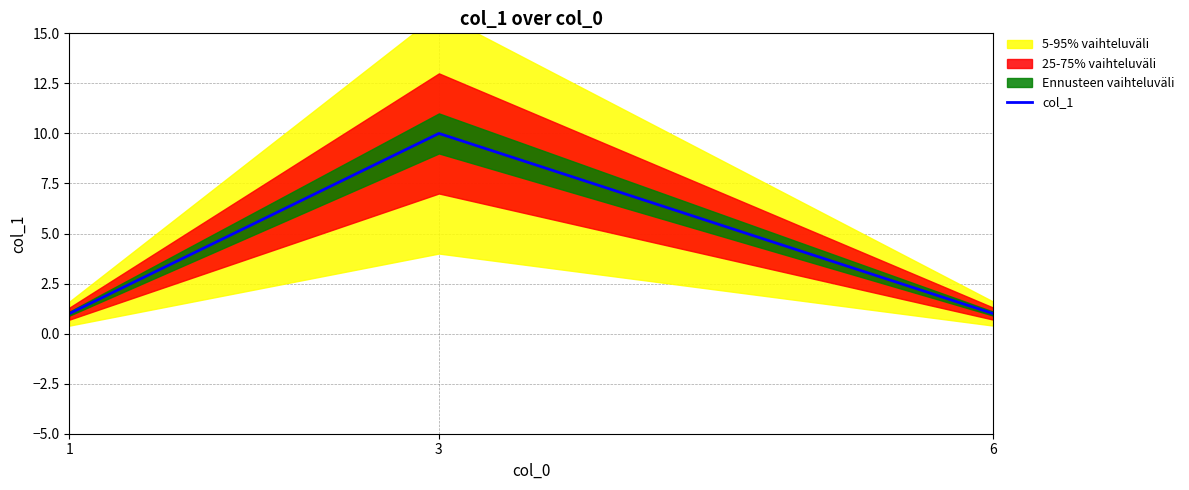

Where is the data nearest to the value 5?

1